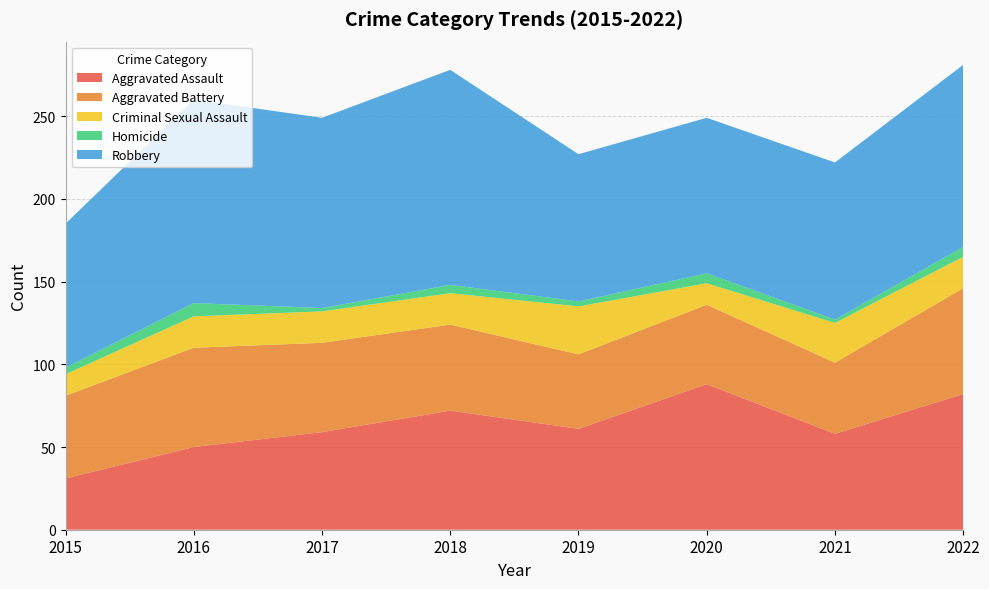

Reading right to left, list all the values displayed in this chart.

Aggravated Assault: 2022=82	2021=58	2020=88	2019=61	2018=72	2017=59	2016=50	2015=31
Aggravated Battery: 2022=64	2021=43	2020=48	2019=45	2018=52	2017=54	2016=60	2015=50
Criminal Sexual Assault: 2022=19	2021=24	2020=13	2019=29	2018=19	2017=19	2016=19	2015=13
Homicide: 2022=6	2021=2	2020=6	2019=3	2018=5	2017=2	2016=8	2015=4
Robbery: 2022=110	2021=95	2020=94	2019=89	2018=130	2017=115	2016=123	2015=87